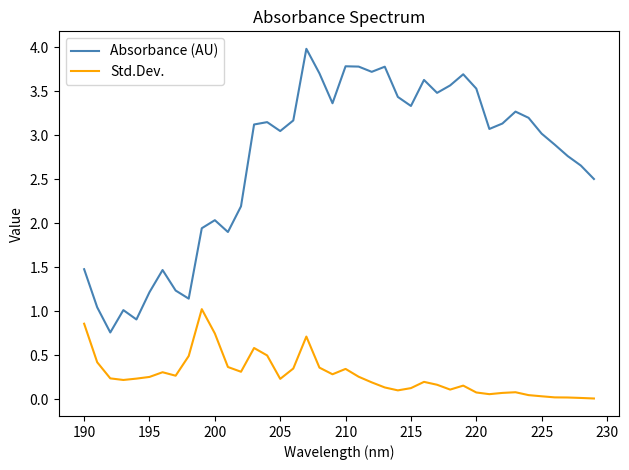

What is the difference between the maximum and minimum values in the Absorbance (AU) series?

3.2